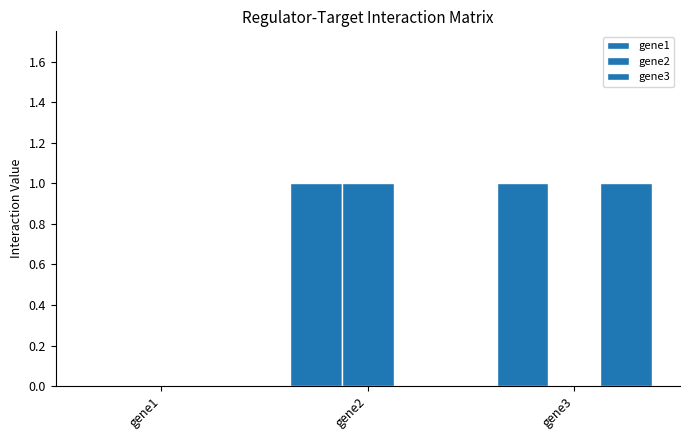

How many groups of bars are there?

3